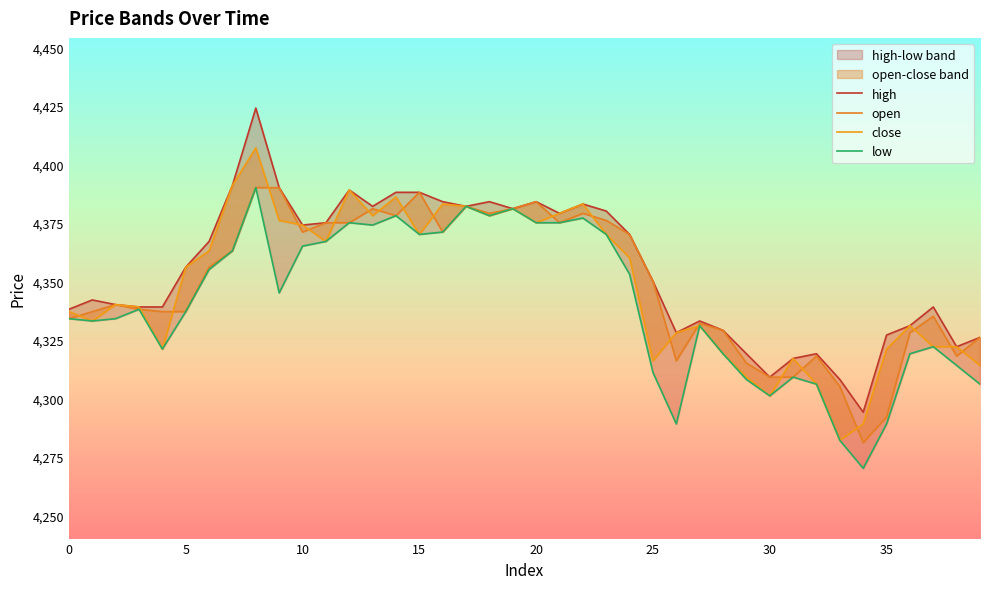

At how many categories does at least one series exceed 4388?

4